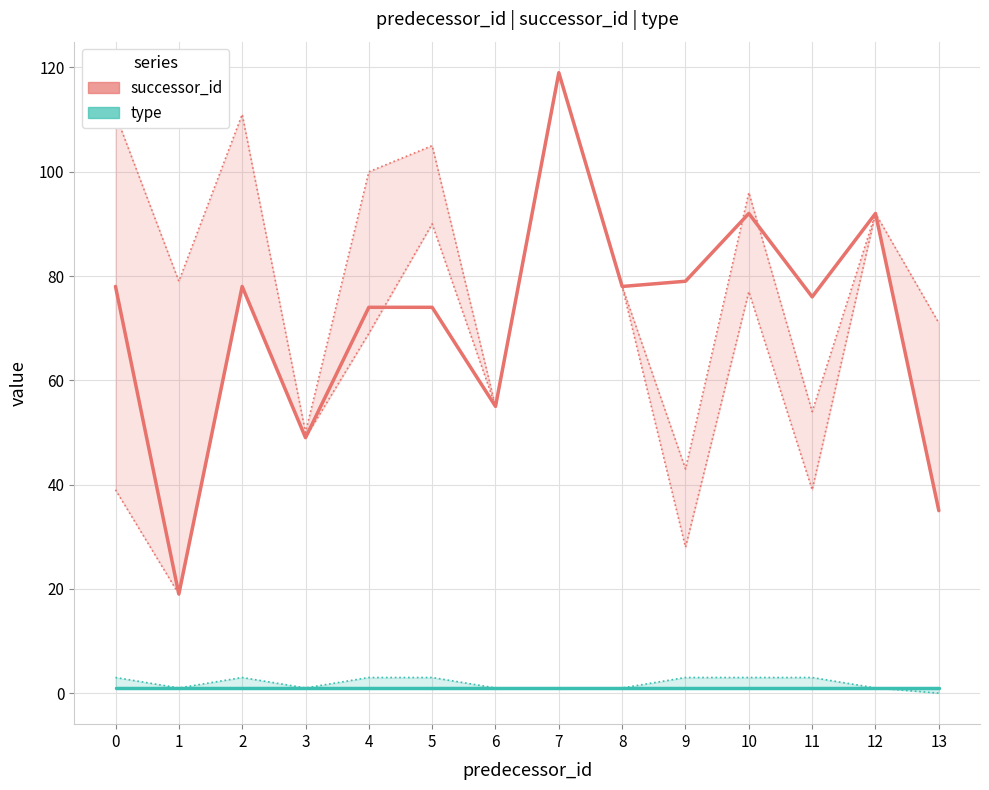

Count the number of data series in this chart.

2